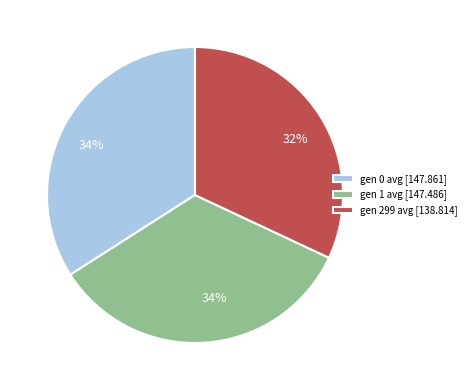

What percentage is the gen 1 avg [147.486] slice, to the nearest percent?

34%